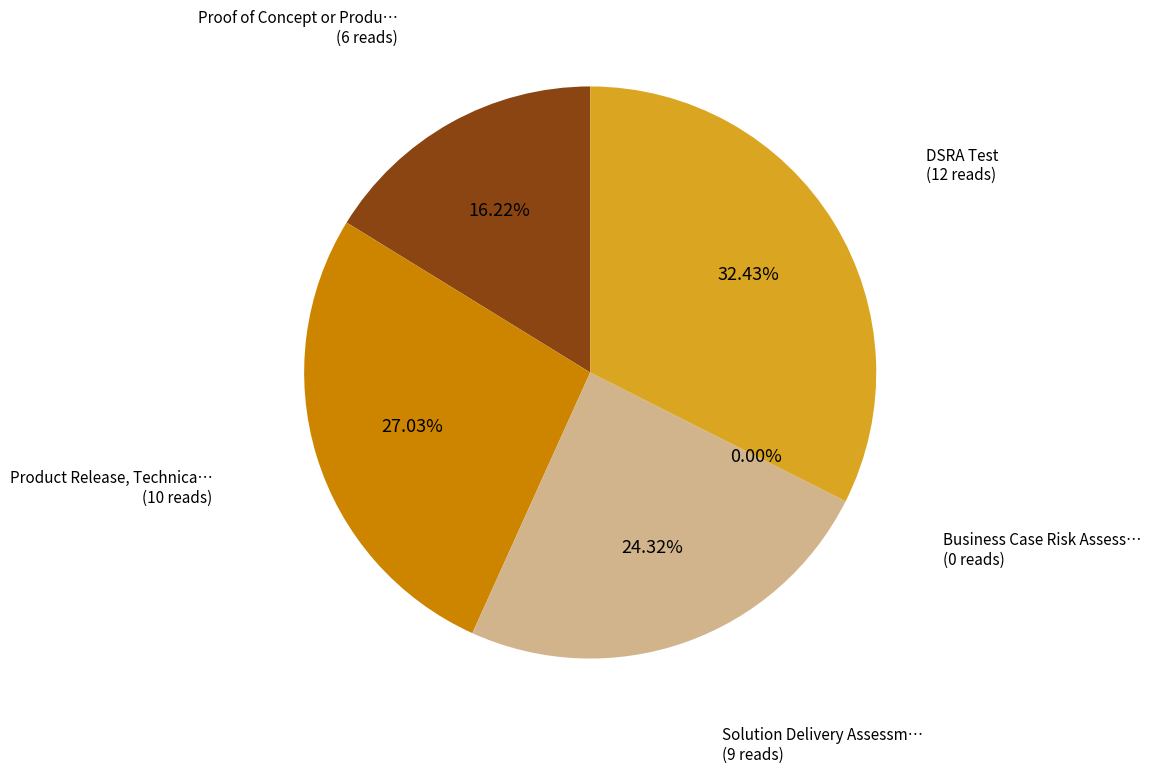

To the nearest percent, what is the combined percentage of Product Release, Technical Change or Bug Fix and Solution Delivery Assessment?

51%